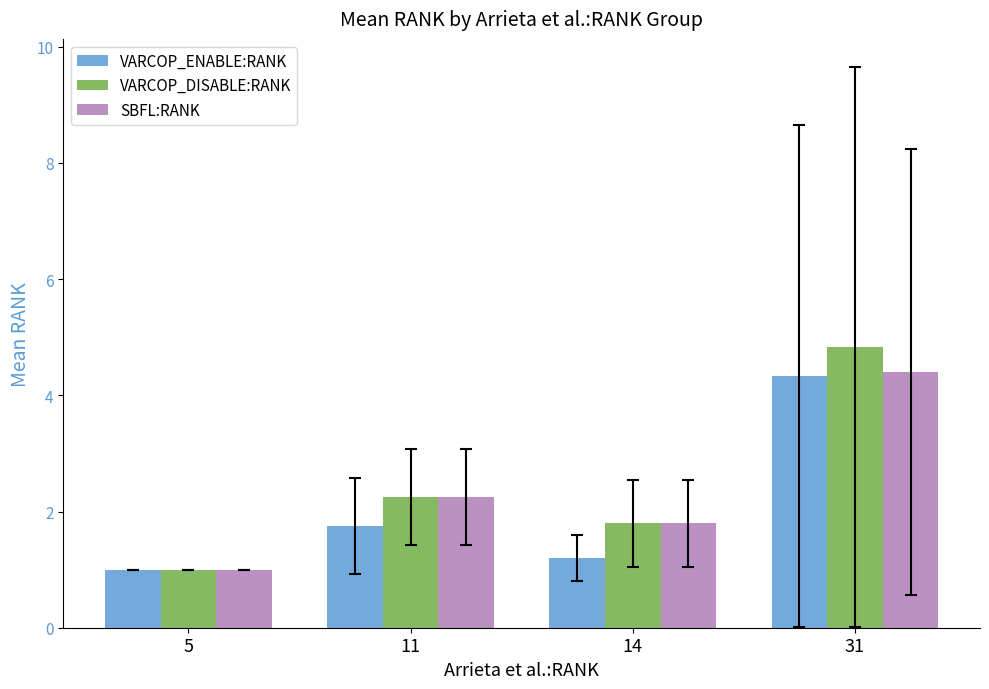

What is the approximate value of VARCOP_DISABLE:RANK at 31?

4.8